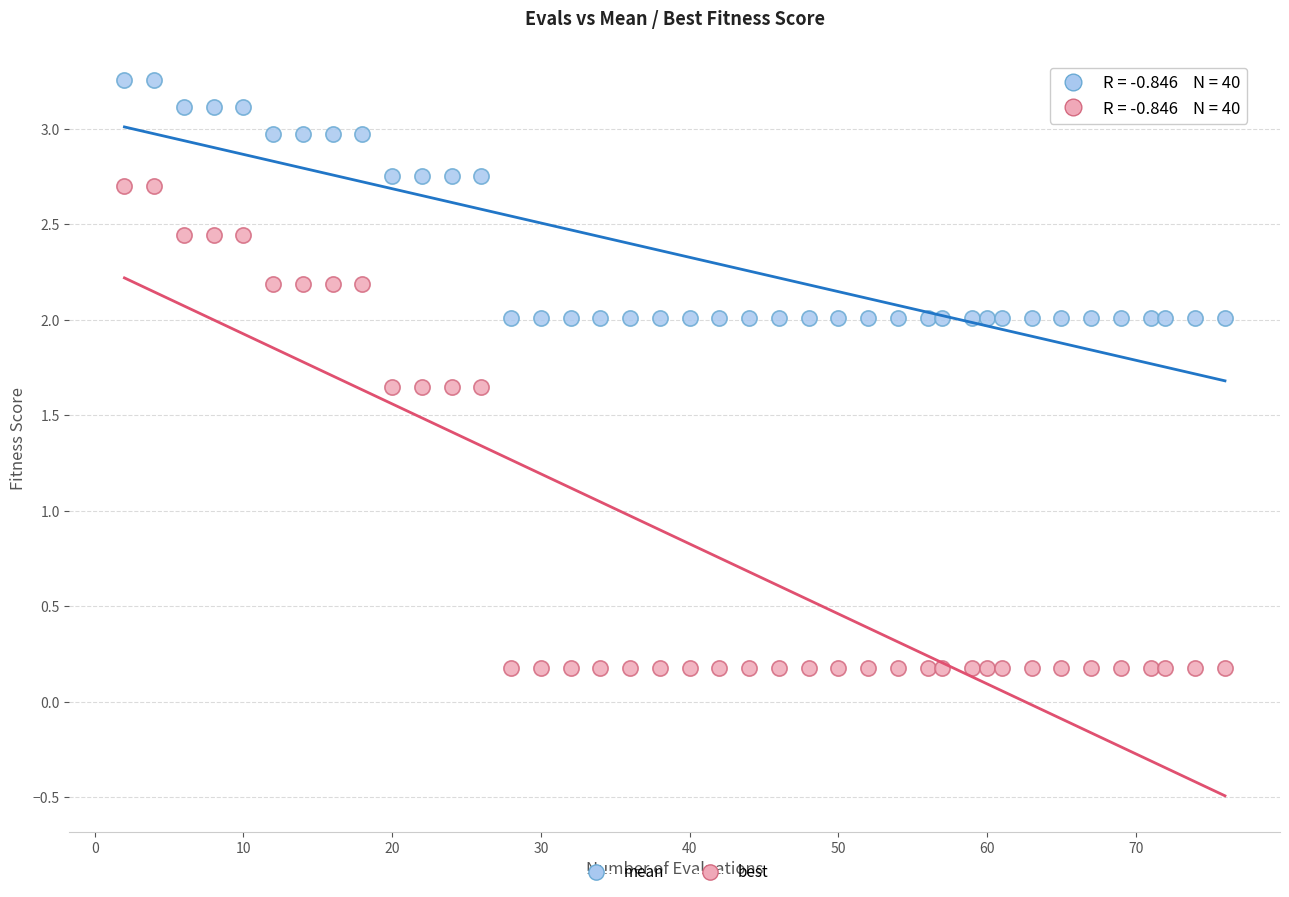

What are all the series names shown in the legend?

mean, best